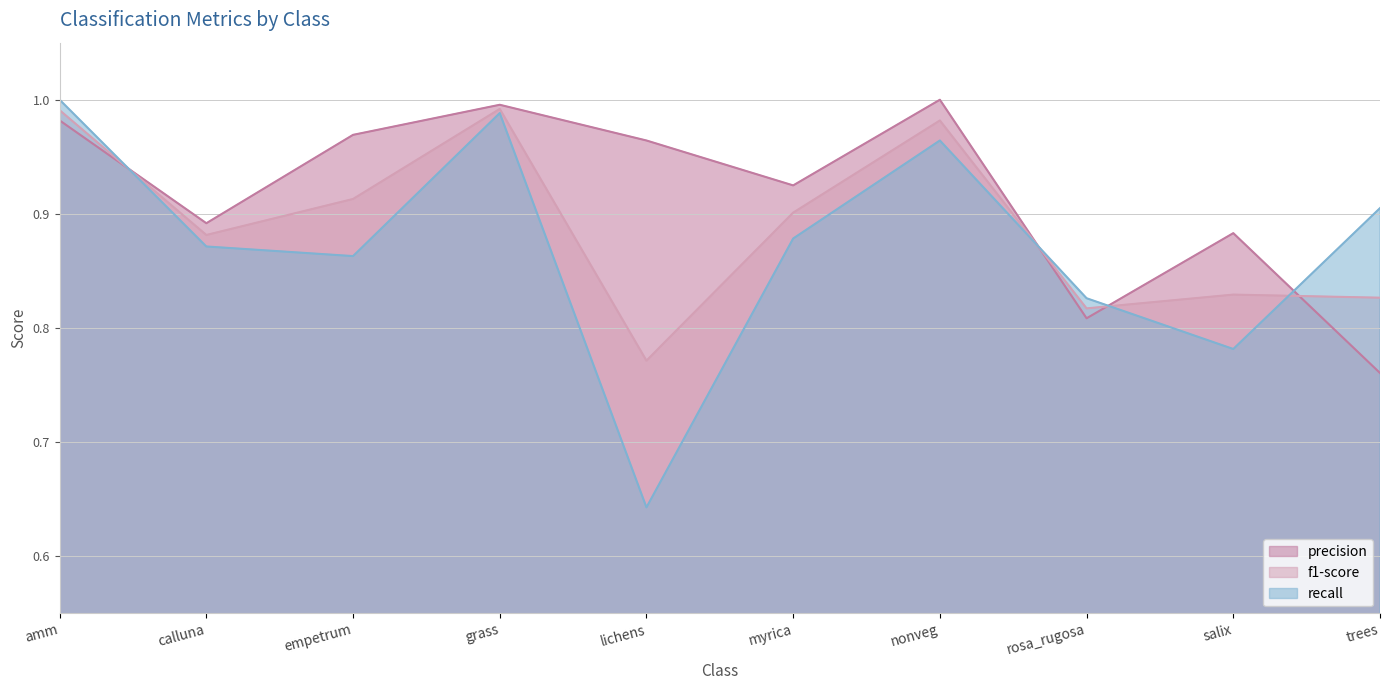

Which series has the largest total across all categories?

precision